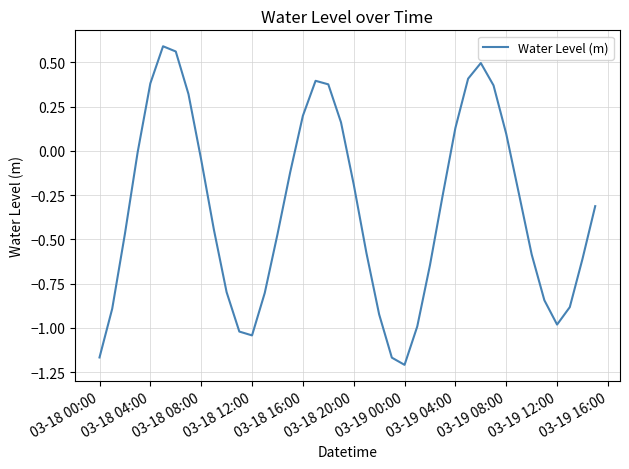

What is the difference between the maximum and minimum values?

1.8